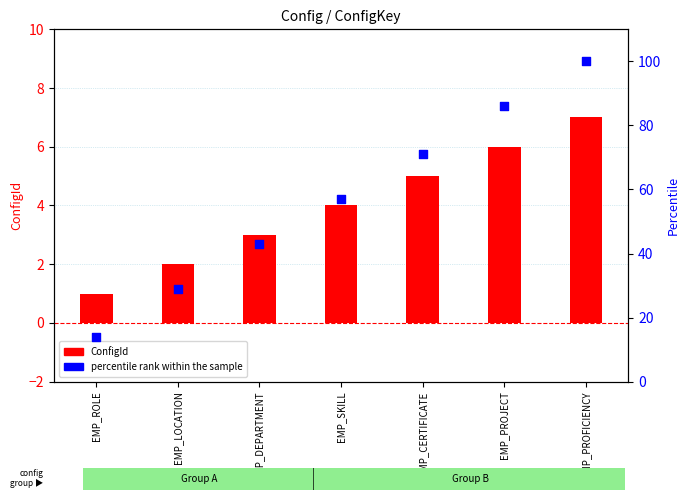

Which series reaches the maximum Y coordinate?

percentile rank within the sample